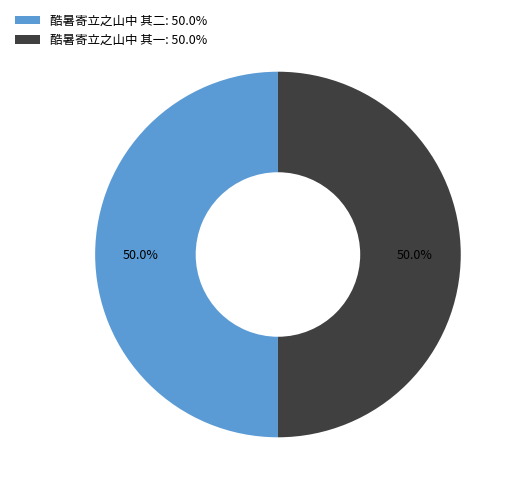

Approximately how many times larger is the value at 酷暑寄立之山中 其一: 50.0% compared to 酷暑寄立之山中 其二: 50.0%?

1.0